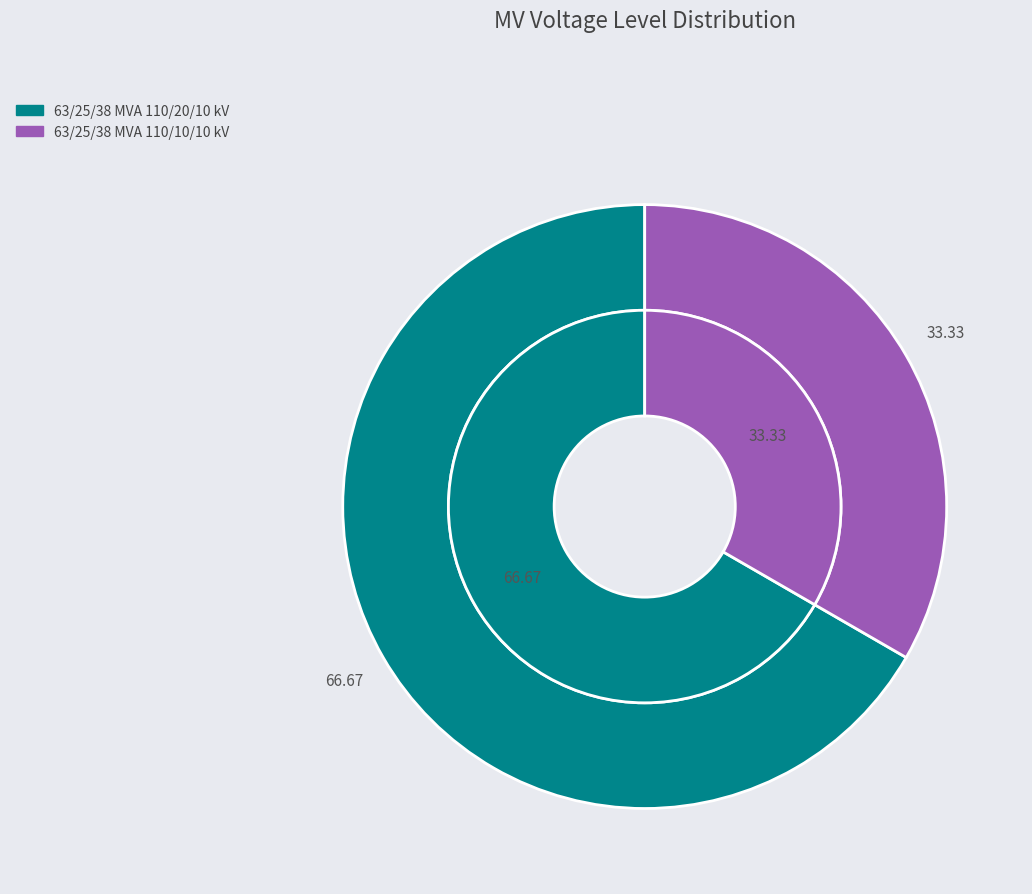

To the nearest percent, what is the difference between the 63/25/38 MVA 110/10/10 kV and 63/25/38 MVA 110/20/10 kV slice percentages?

33%